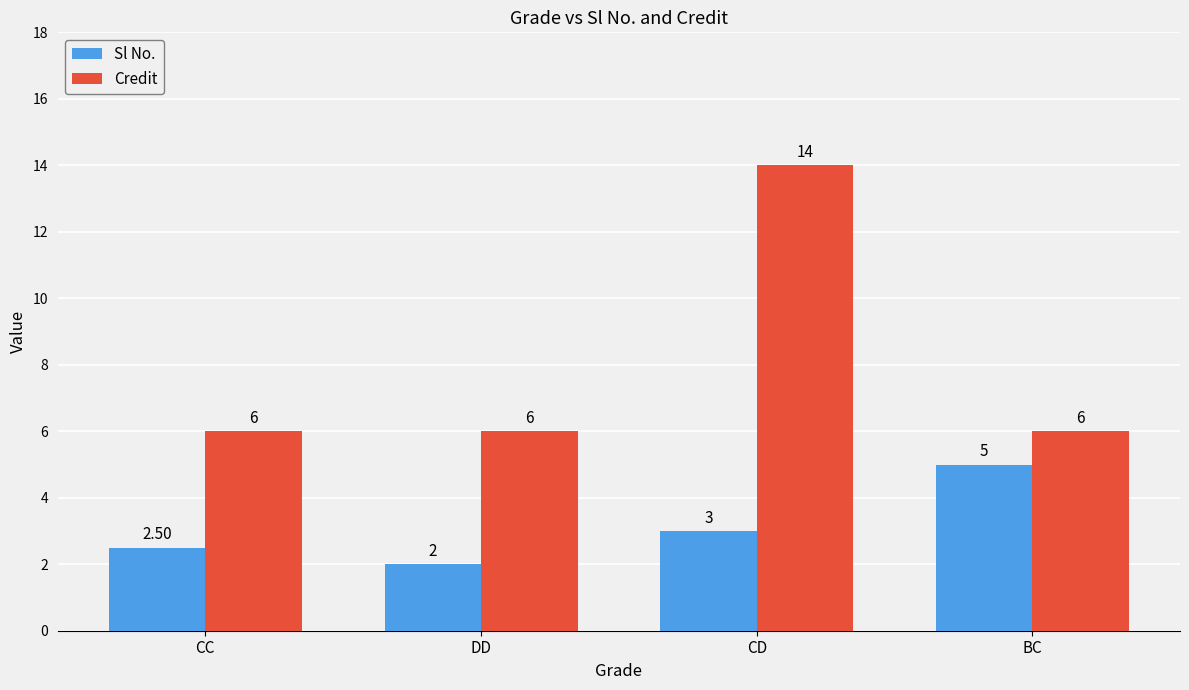

What is the sum of all Sl No. values?

12.5